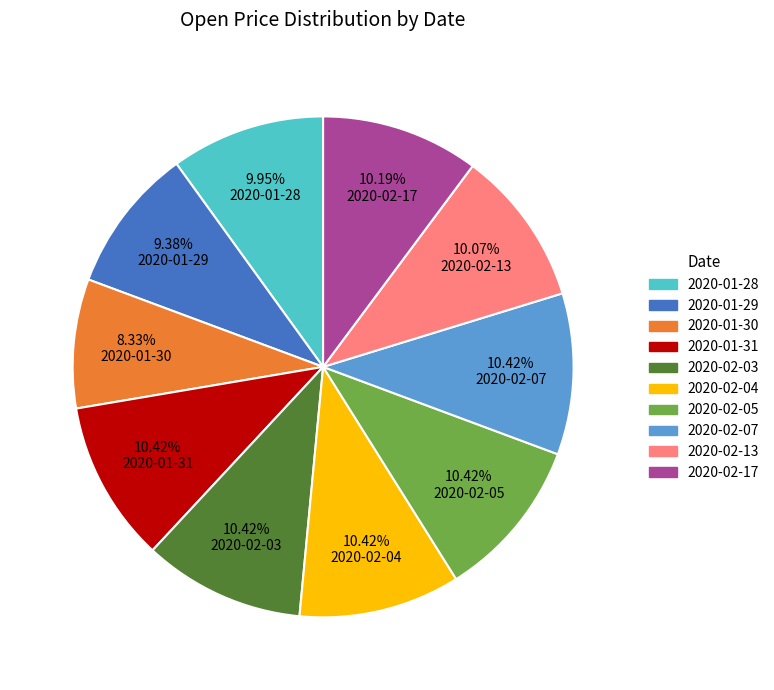

Between 2020-01-29 and 2020-02-17, which is larger?

2020-02-17